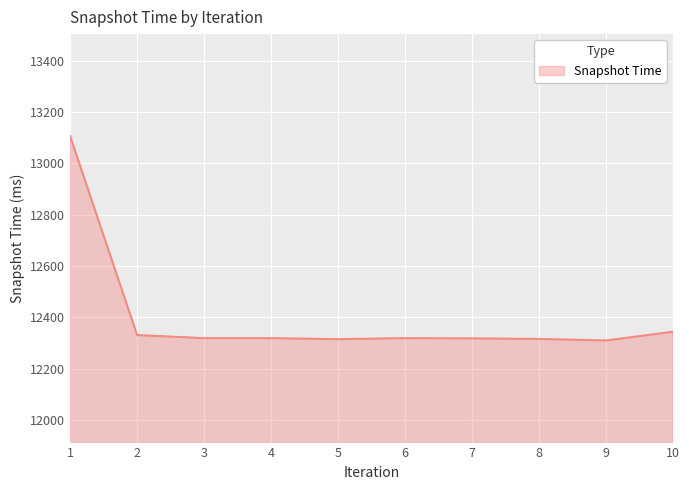

What is the maximum value shown in the chart?

13106